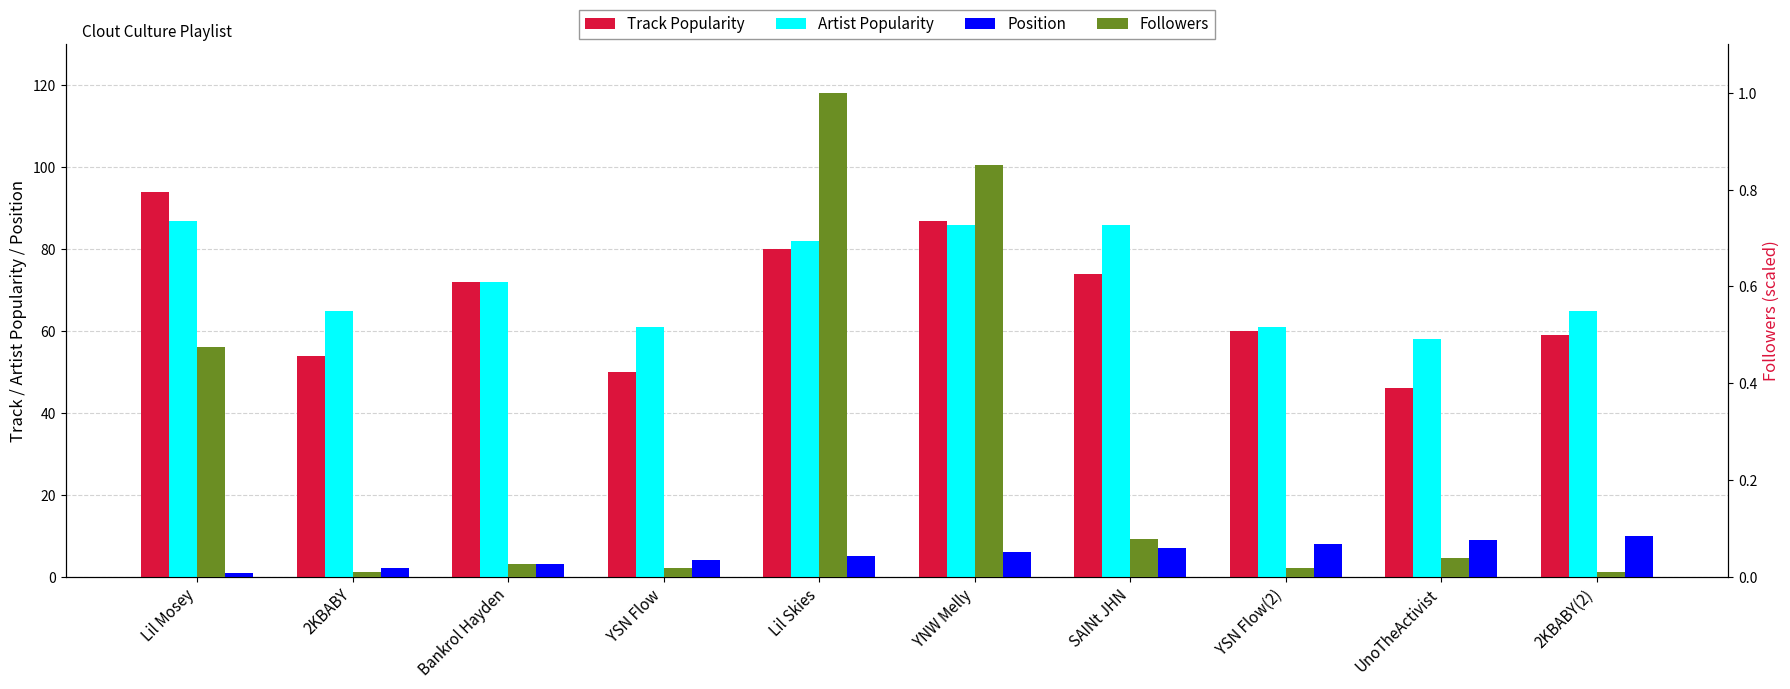

What is the difference between the highest and lowest values at Bankrol Hayden?

72.0